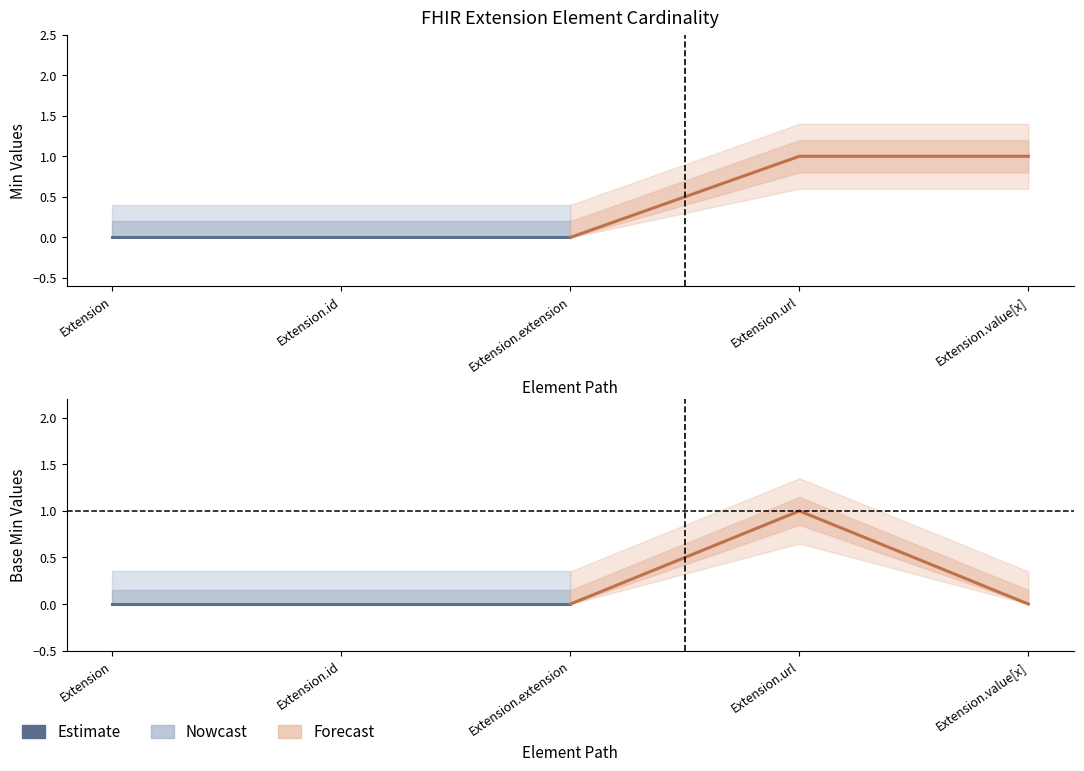

Reading left to right, list all the values displayed in this chart.

Min (Estimate): 0	0	0
Min (Forecast): 0	1	1
Base Min (Estimate): 0	0	0
Base Min (Forecast): 0	1	0